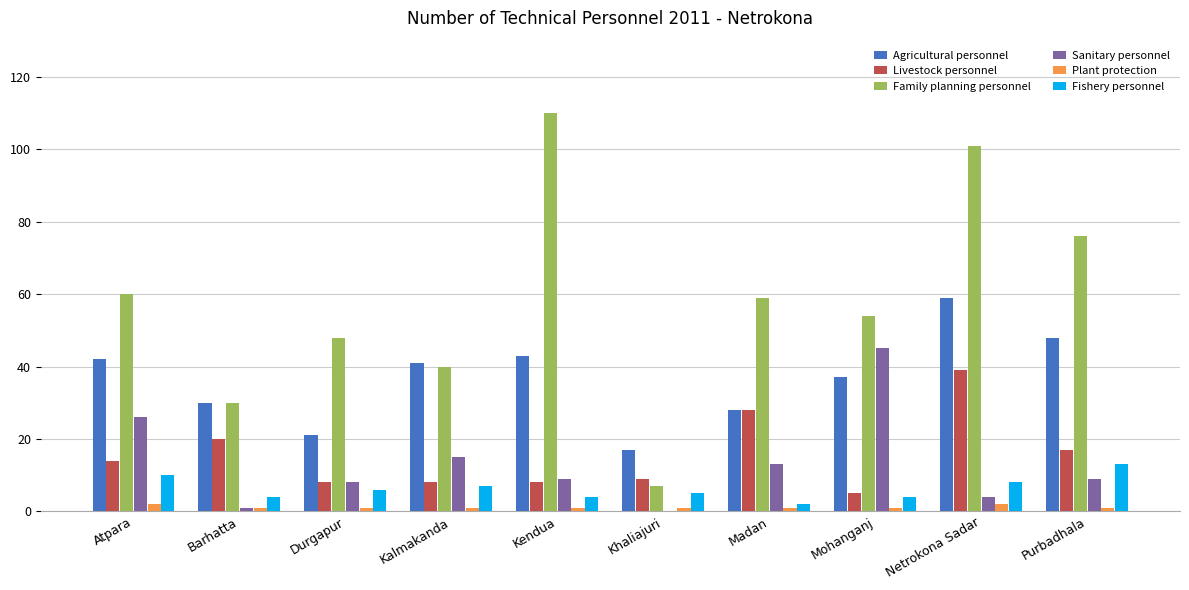

Reading right to left, what are all the values shown in this chart?

Agricultural personnel: Purbadhala=48	Netrokona Sadar=59	Mohanganj=37	Madan=28	Khaliajuri=17	Kendua=43	Kalmakanda=41	Durgapur=21	Barhatta=30	Atpara=42
Livestock personnel: Purbadhala=17	Netrokona Sadar=39	Mohanganj=5	Madan=28	Khaliajuri=9	Kendua=8	Kalmakanda=8	Durgapur=8	Barhatta=20	Atpara=14
Family planning personnel: Purbadhala=76	Netrokona Sadar=101	Mohanganj=54	Madan=59	Khaliajuri=7	Kendua=110	Kalmakanda=40	Durgapur=48	Barhatta=30	Atpara=60
Sanitary personnel: Purbadhala=9	Netrokona Sadar=4	Mohanganj=45	Madan=13	Khaliajuri=0	Kendua=9	Kalmakanda=15	Durgapur=8	Barhatta=1	Atpara=26
Plant protection: Purbadhala=1	Netrokona Sadar=2	Mohanganj=1	Madan=1	Khaliajuri=1	Kendua=1	Kalmakanda=1	Durgapur=1	Barhatta=1	Atpara=2
Fishery personnel: Purbadhala=13	Netrokona Sadar=8	Mohanganj=4	Madan=2	Khaliajuri=5	Kendua=4	Kalmakanda=7	Durgapur=6	Barhatta=4	Atpara=10